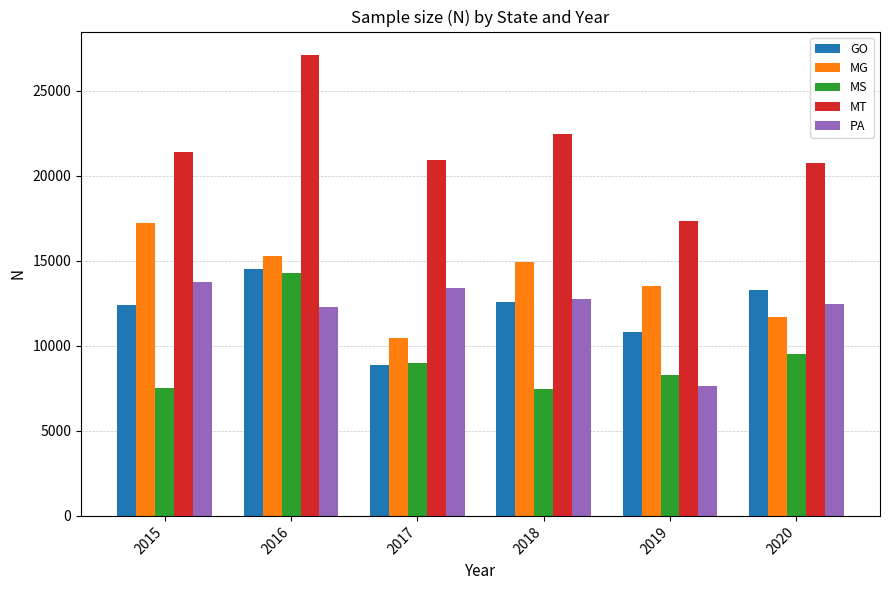

How many bars are there in total?

30